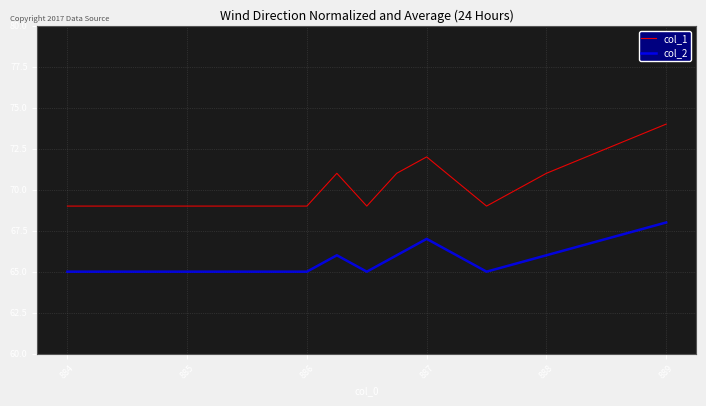

List the series in order of their overall mean, lowest first.

col_2, col_1